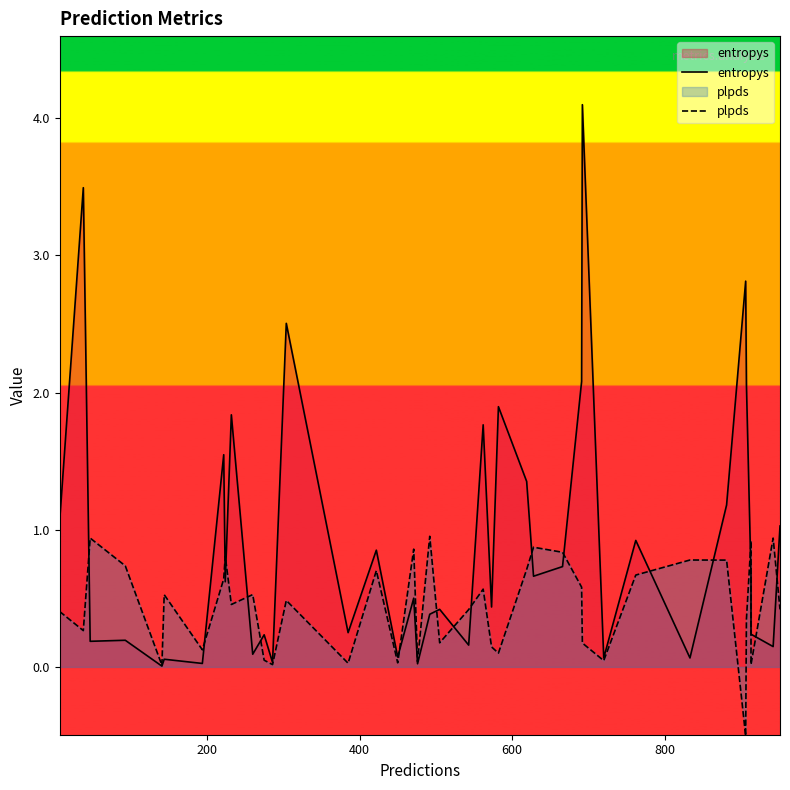

What is the smallest value displayed?

-0.5